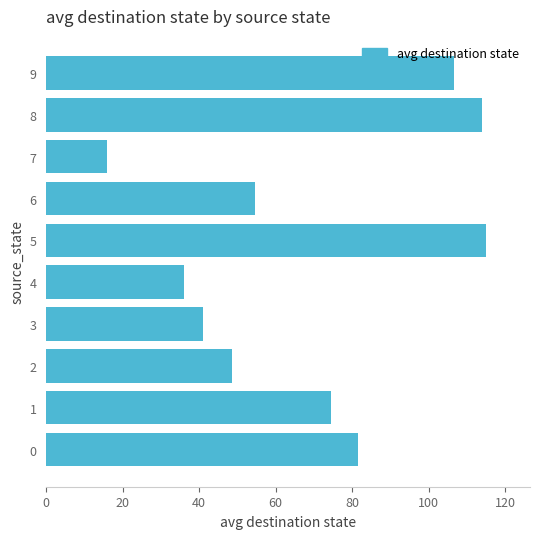

Approximately how many times larger is the value at 1 compared to 8?

0.7